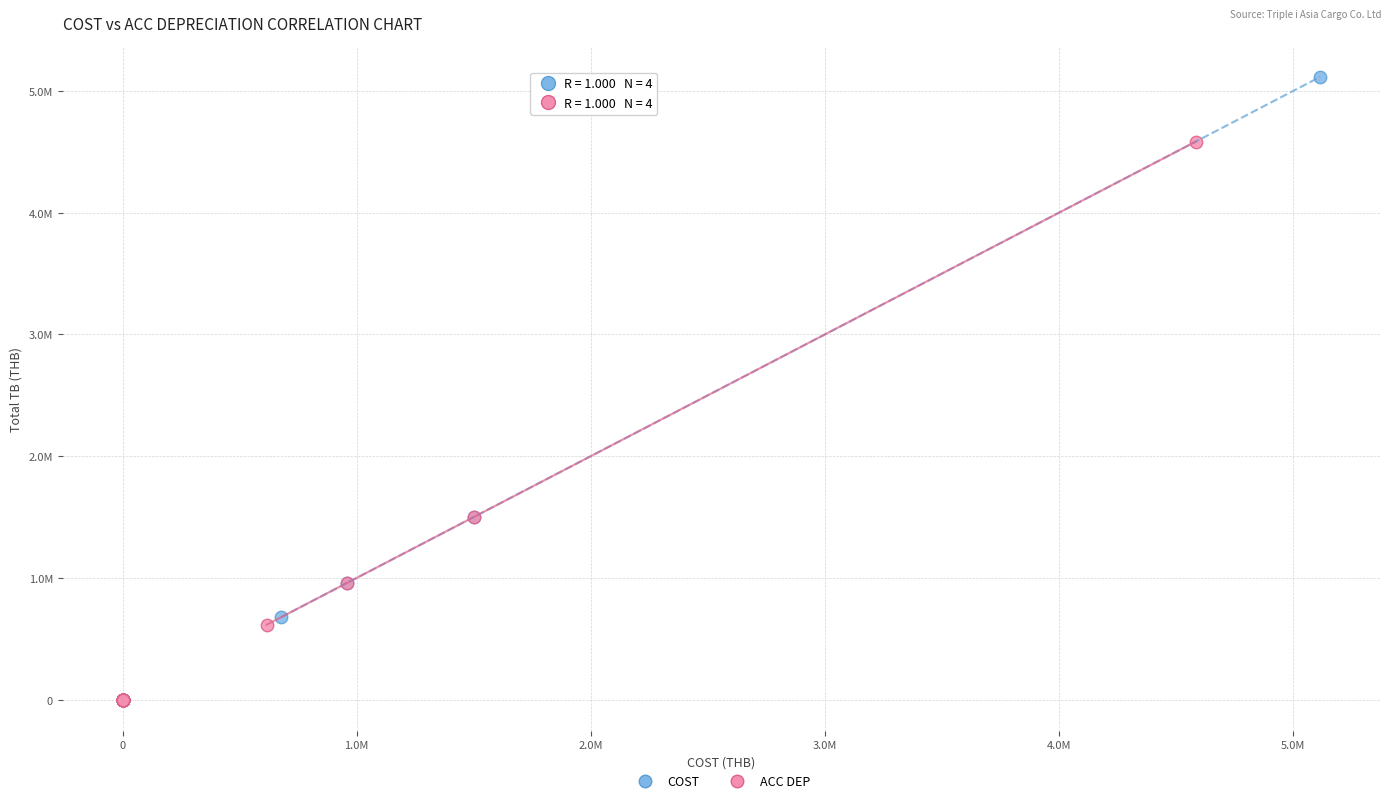

Which series reaches the maximum Y coordinate?

COST